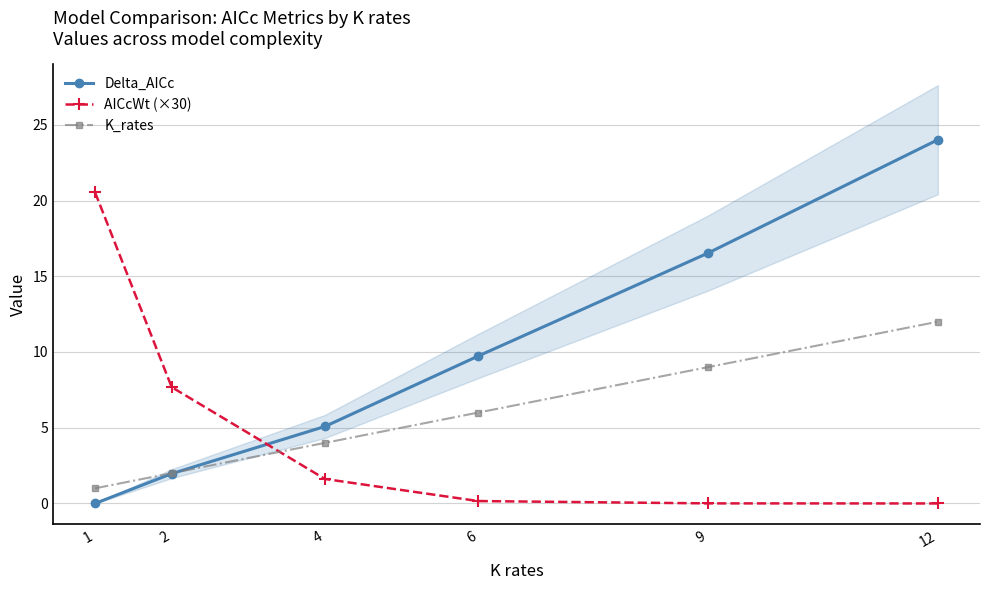

How many values in the K_rates series exceed 6?

2